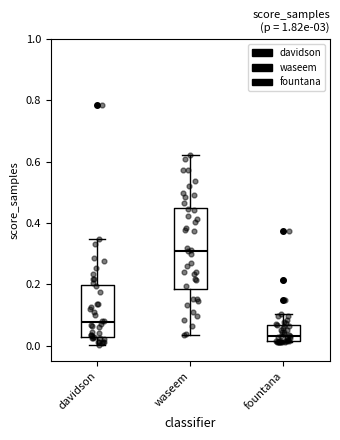

Where does the upper whisker of the box for waseem end on the y-axis? The values are not printed on the chart, so give them approximately, as read against the axis.

0.62